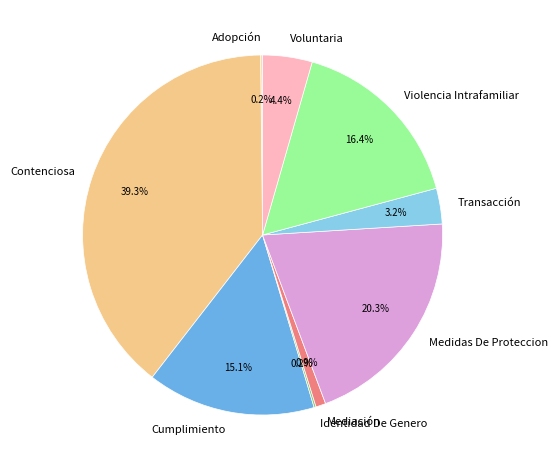

How much of the chart is everything except Medidas De Proteccion?

79.7%